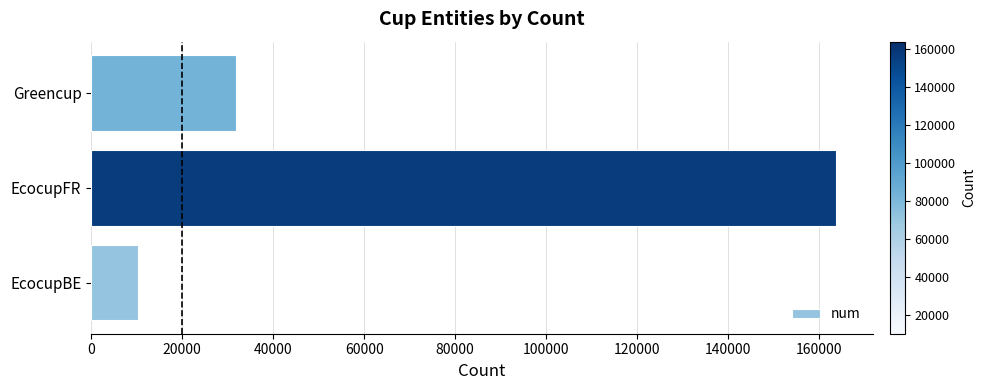

Where is the data nearest to the value 87021?

Greencup